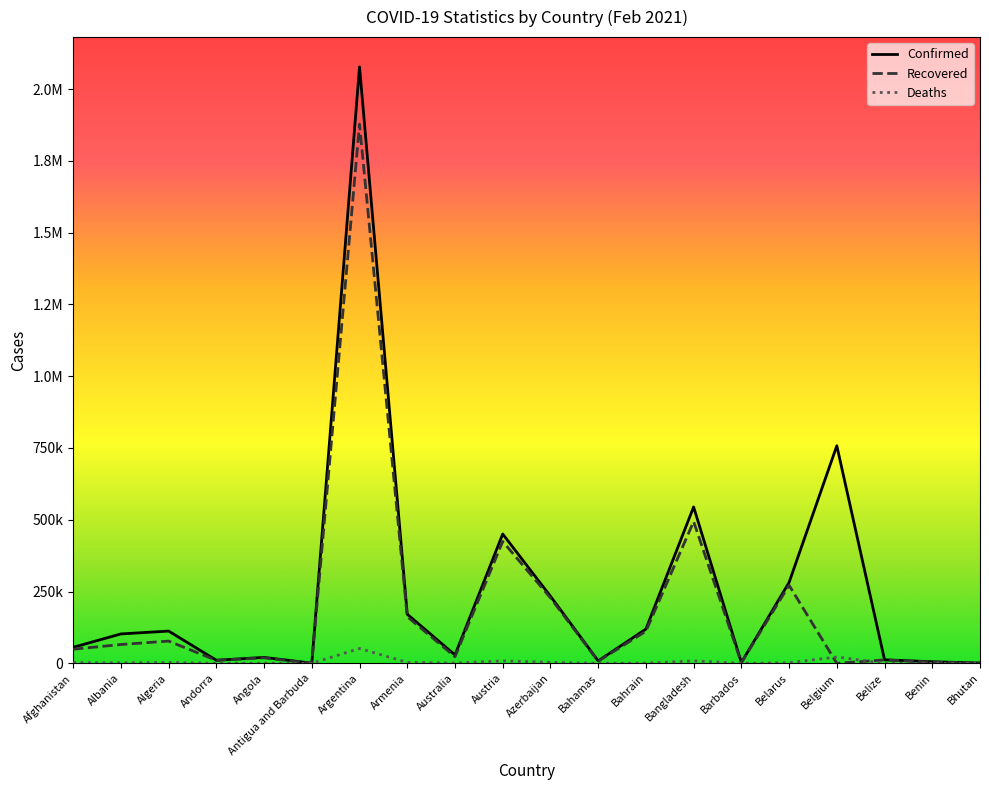

What position from the right is Angola?

16